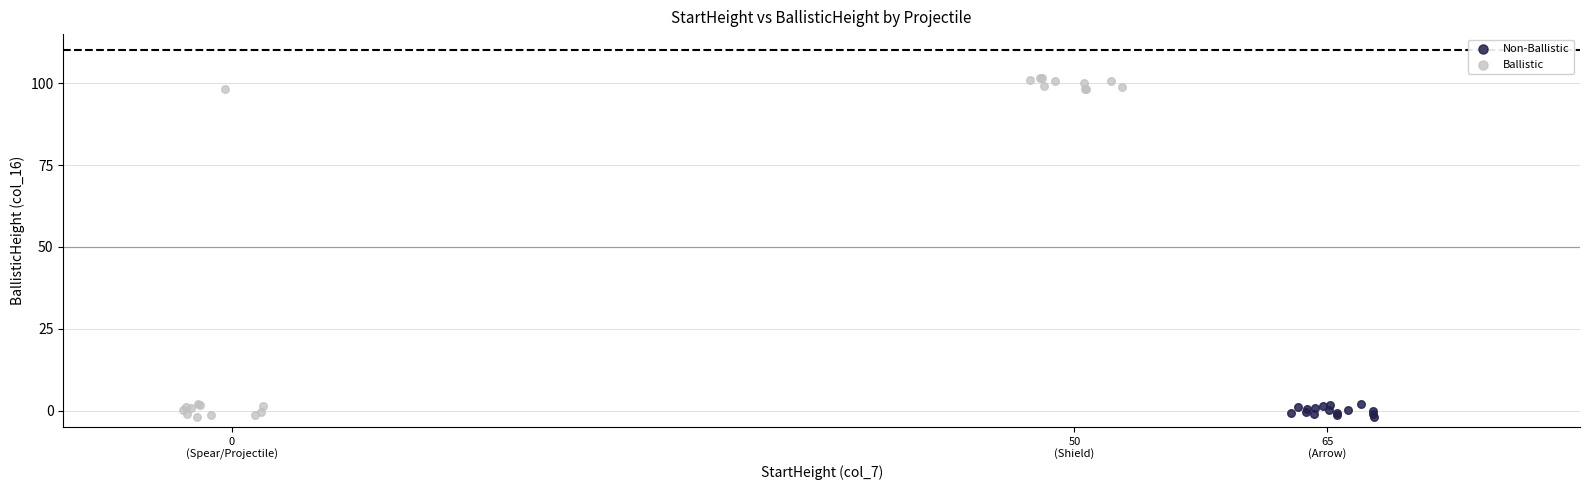

Which series contains the highest Y value?

Ballistic